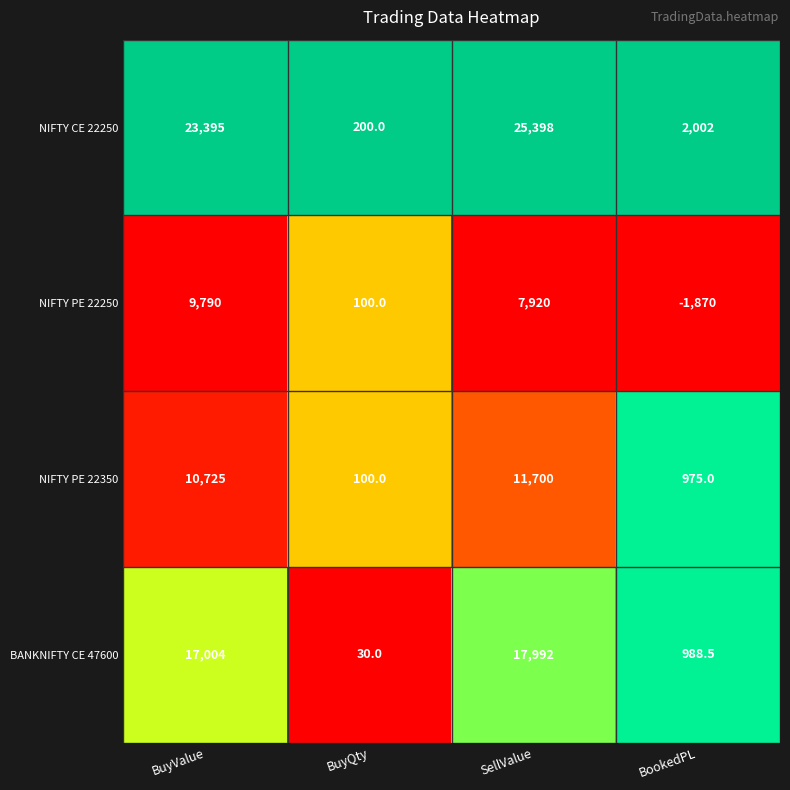

At which label is NIFTY PE 22350 closest to 5900?

BuyValue